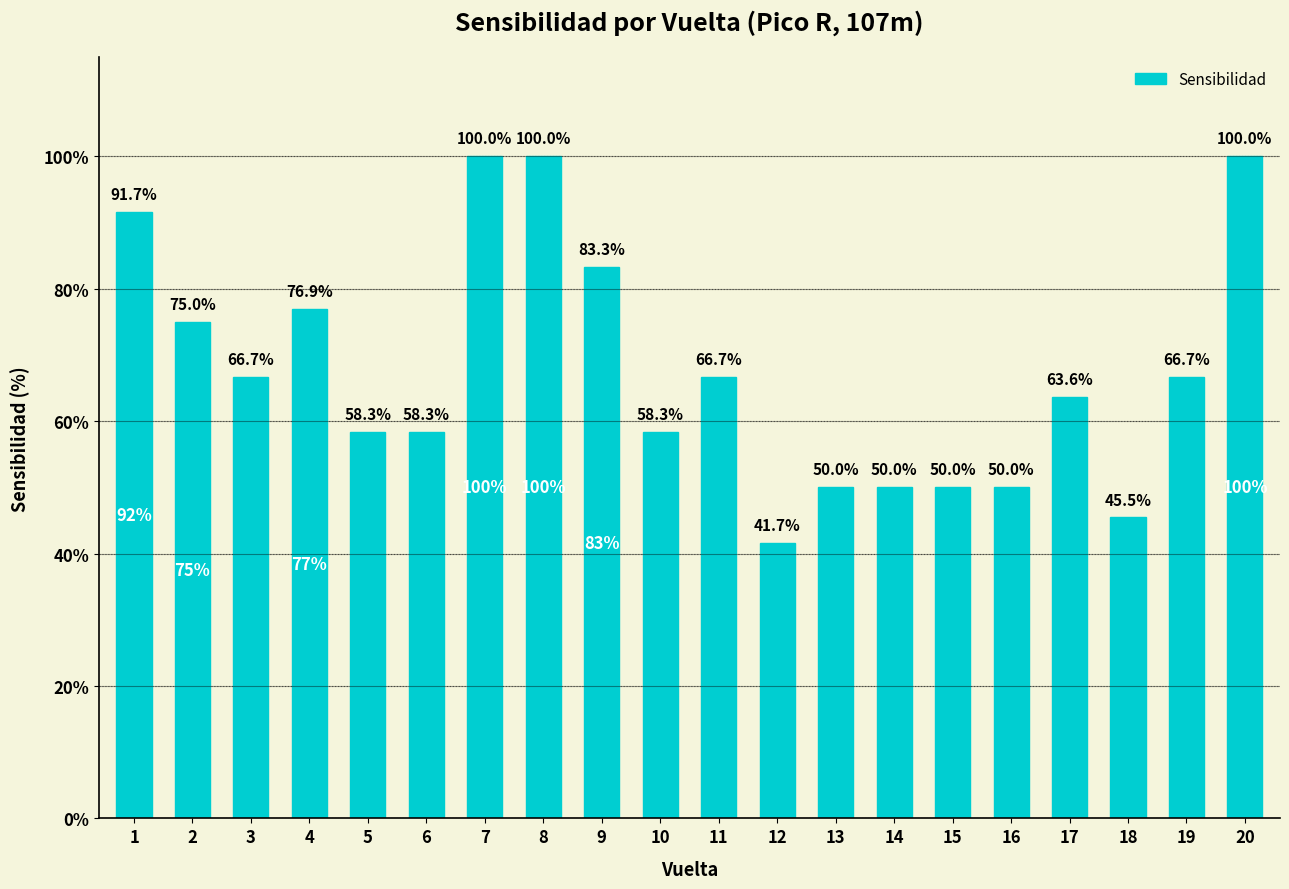

What is the value of the 16th bar from the left?

50.0